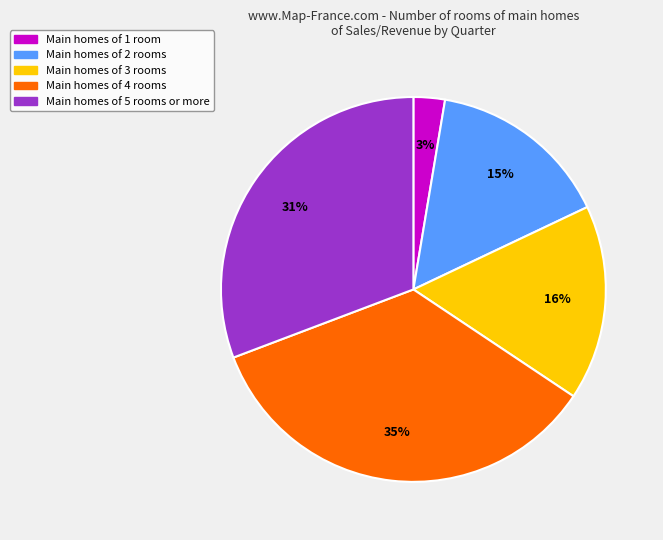

To the nearest percent, what is the difference between the largest and smallest slice percentages?

32%